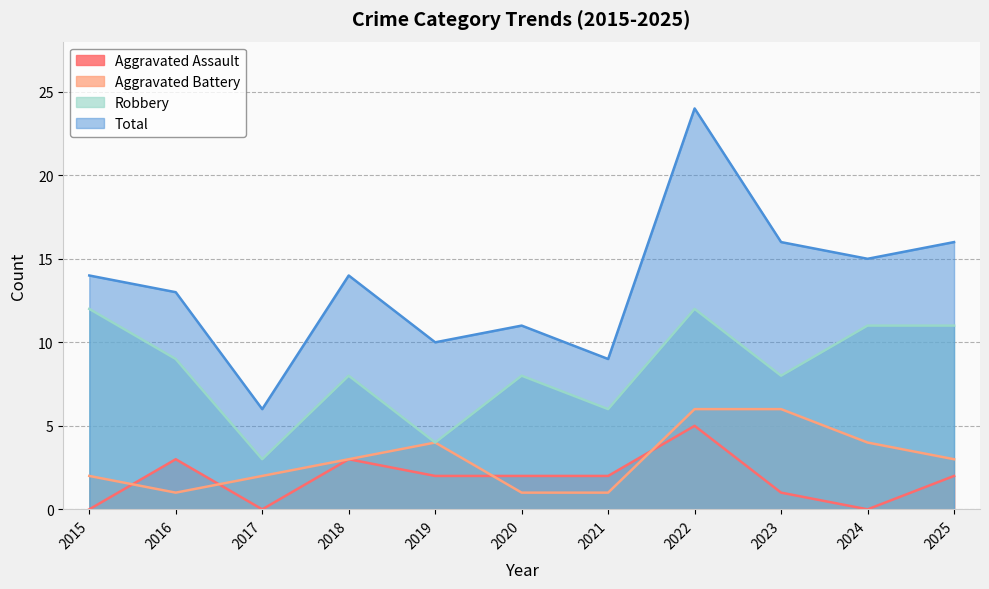

True or false: Robbery has a value of 16 at 2016.

False